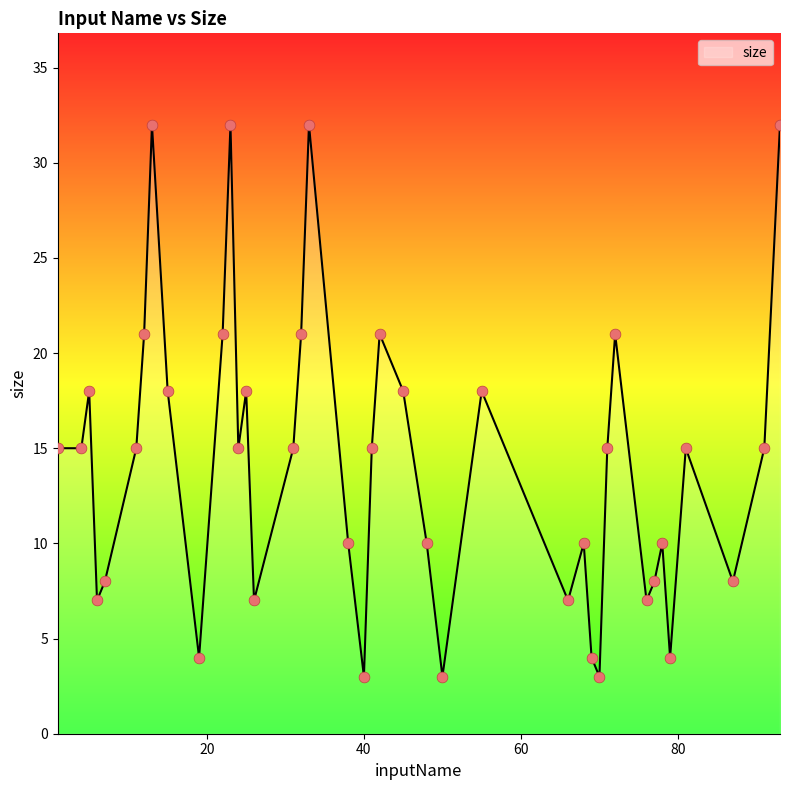

What is the difference between the maximum and minimum values?

29